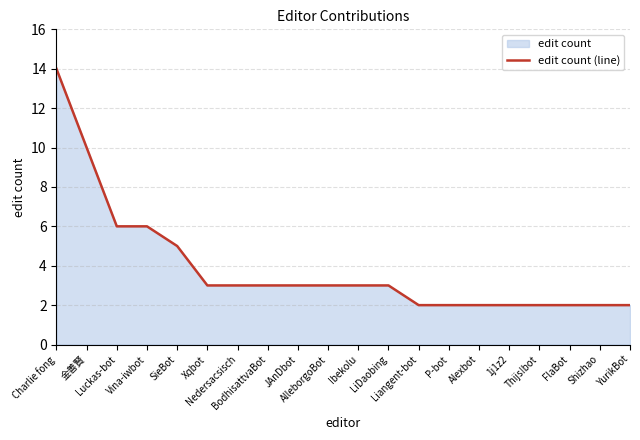

Rank the categories by value from highest to lowest.

Charlie fong, 金善賢, Luckas-bot, Vina-iwbot, SieBot, Xqbot, Nedersacsisch, BodhisattvaBot, JAnDbot, AlleborgoBot, Ibekolu, LiDaobing, Liangent-bot, P-bot, Alexbot, 1j1z2, Thijs!bot, FlaBot, Shizhao, YurikBot